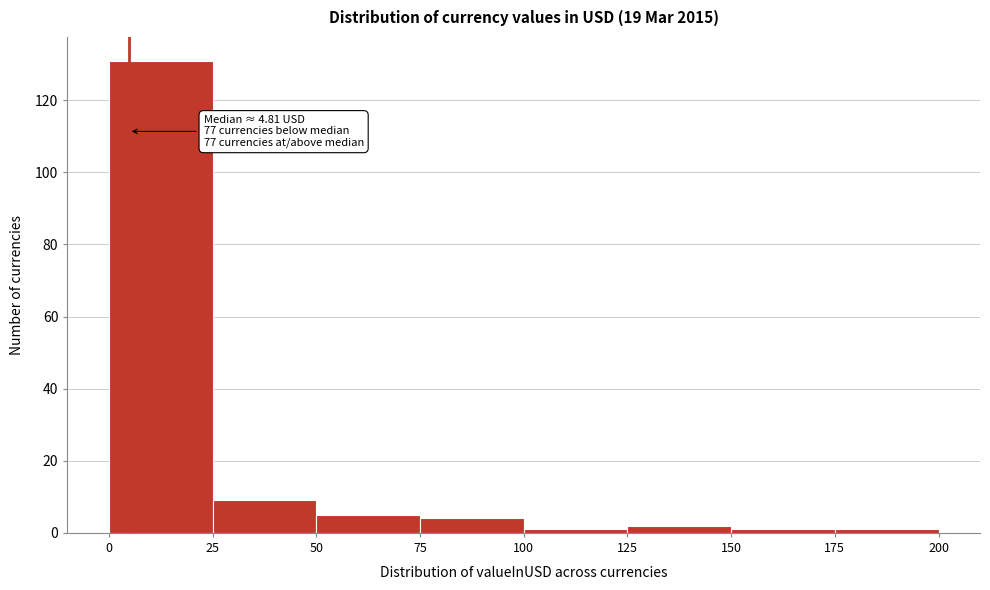

Over which range of the x-axis is the bar tallest?

0 to 25